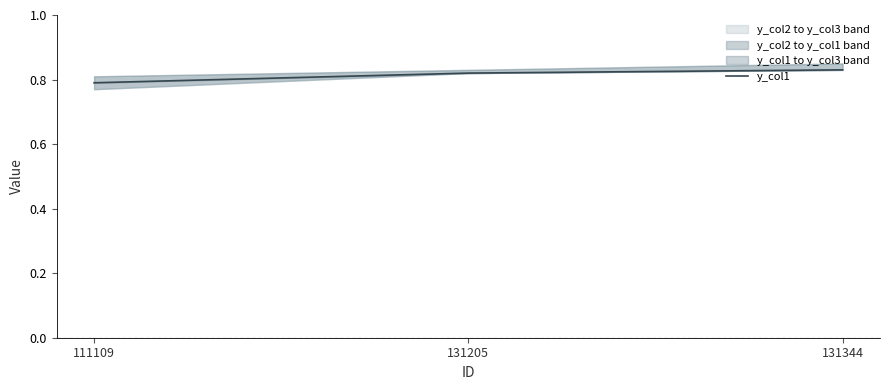

What is the smallest value displayed?

0.8